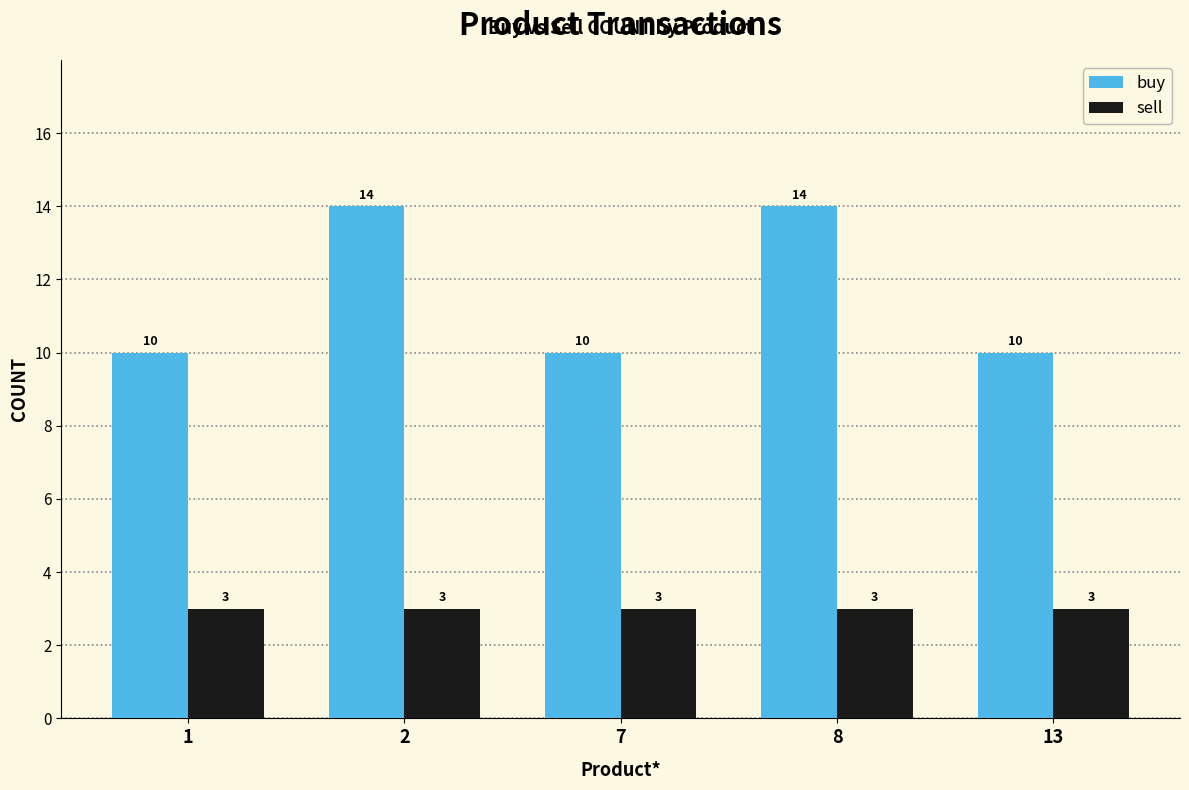

The buy series shows 14 at 2. True or false?

True